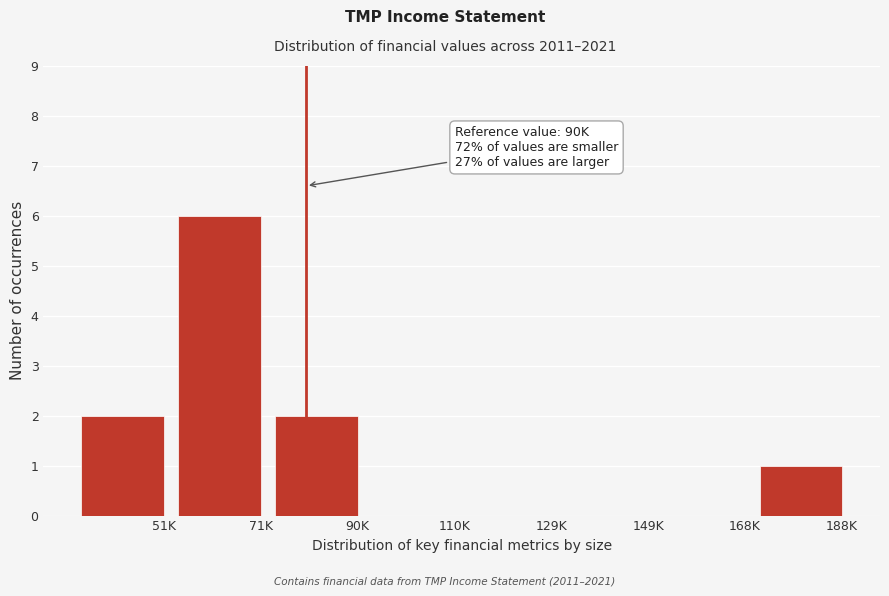

Reading left to right, list all the values displayed in this chart.

51K=2	71K=6	90K=2	110K=0	129K=0	149K=0	168K=0	188K=1